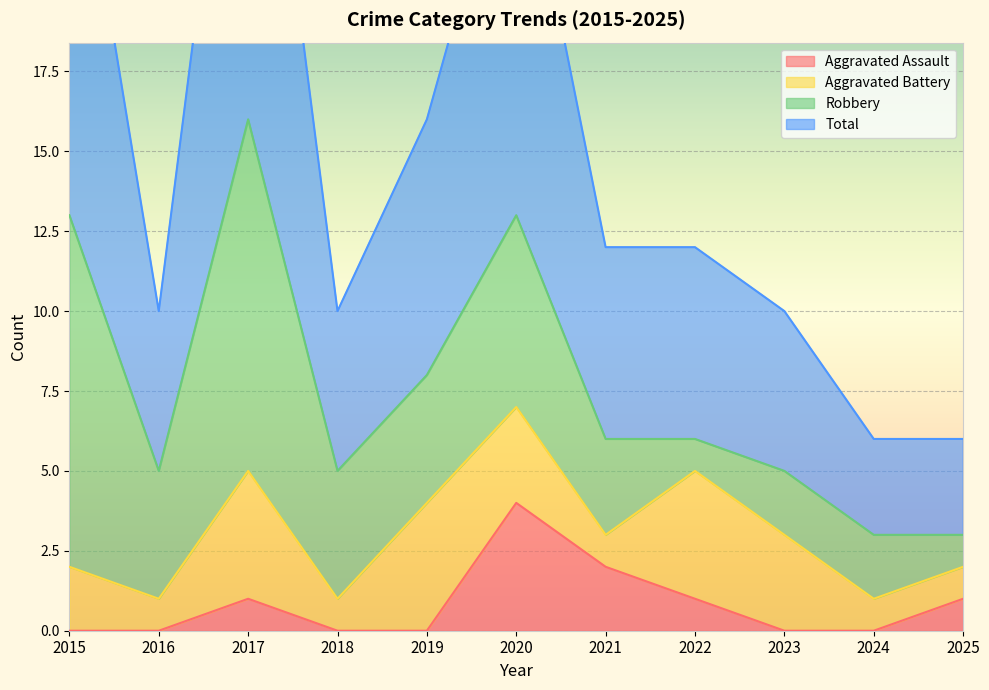

What is the difference between the maximum and minimum values in the Total series?

26